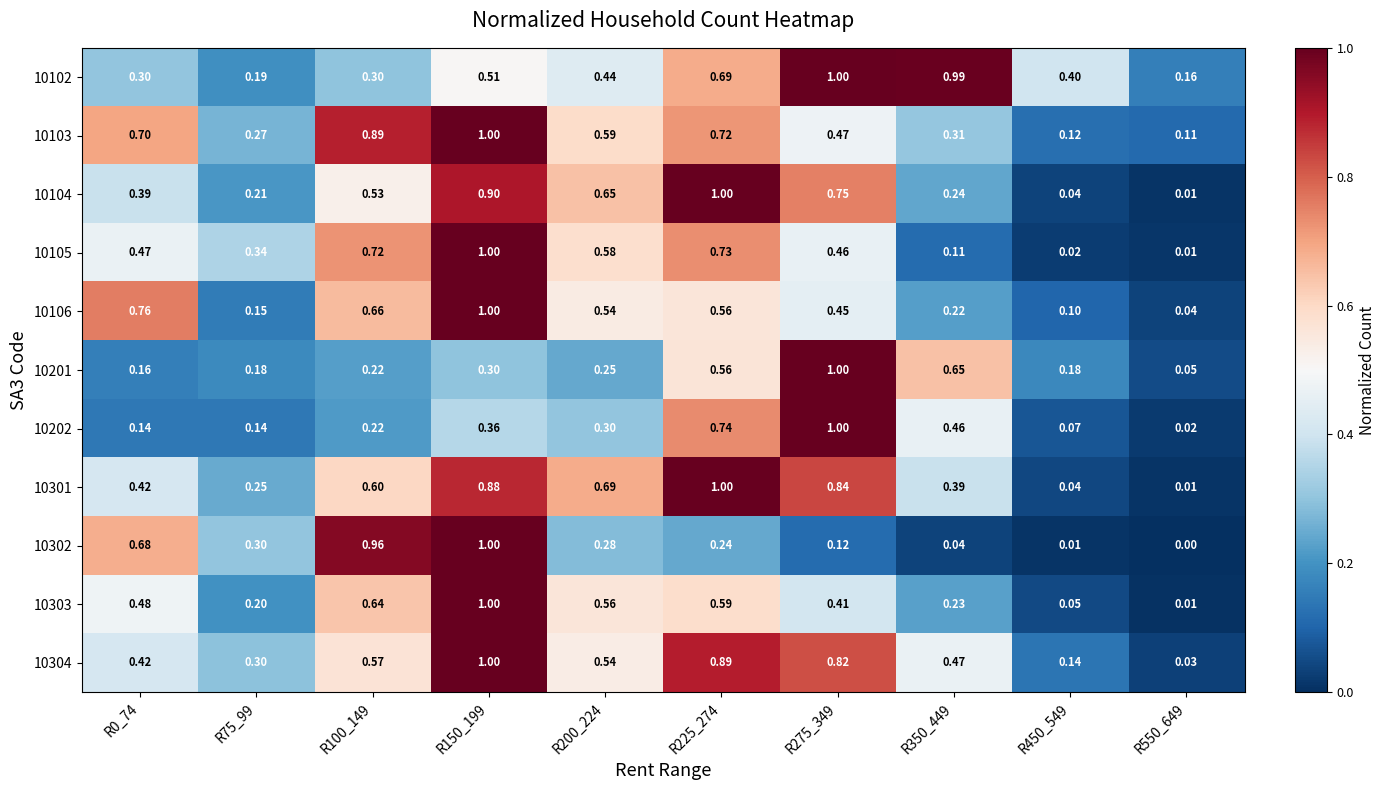

Is the value of 10301 at R200_224 greater than the value of 10302 at R350_449?

Yes